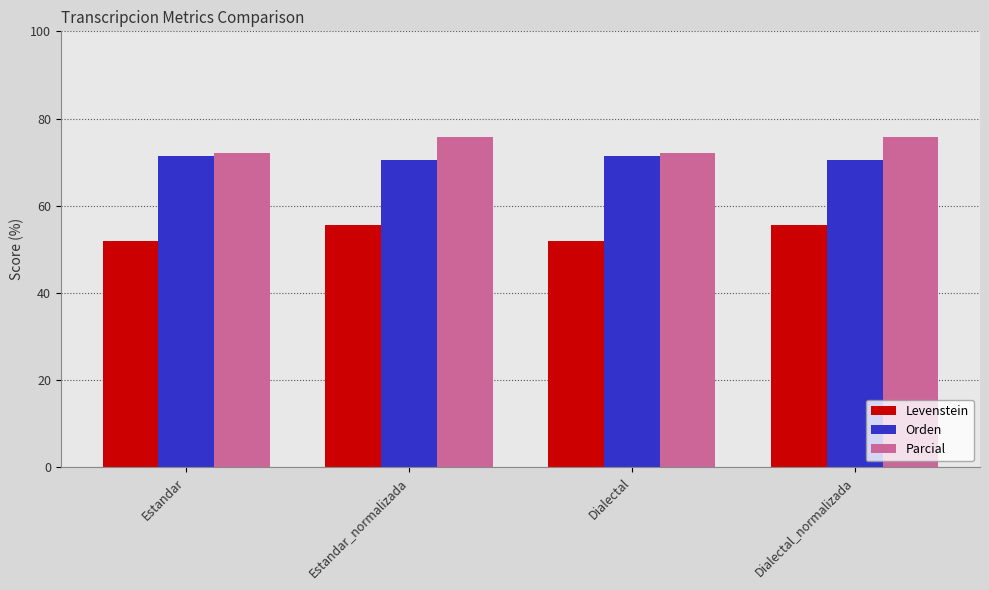

What is the label of the 1st bar from the left?

Estandar